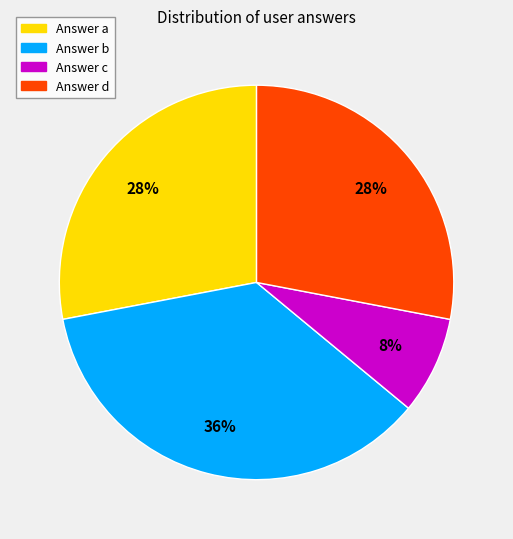

To the nearest percent, what is the average slice percentage?

25%